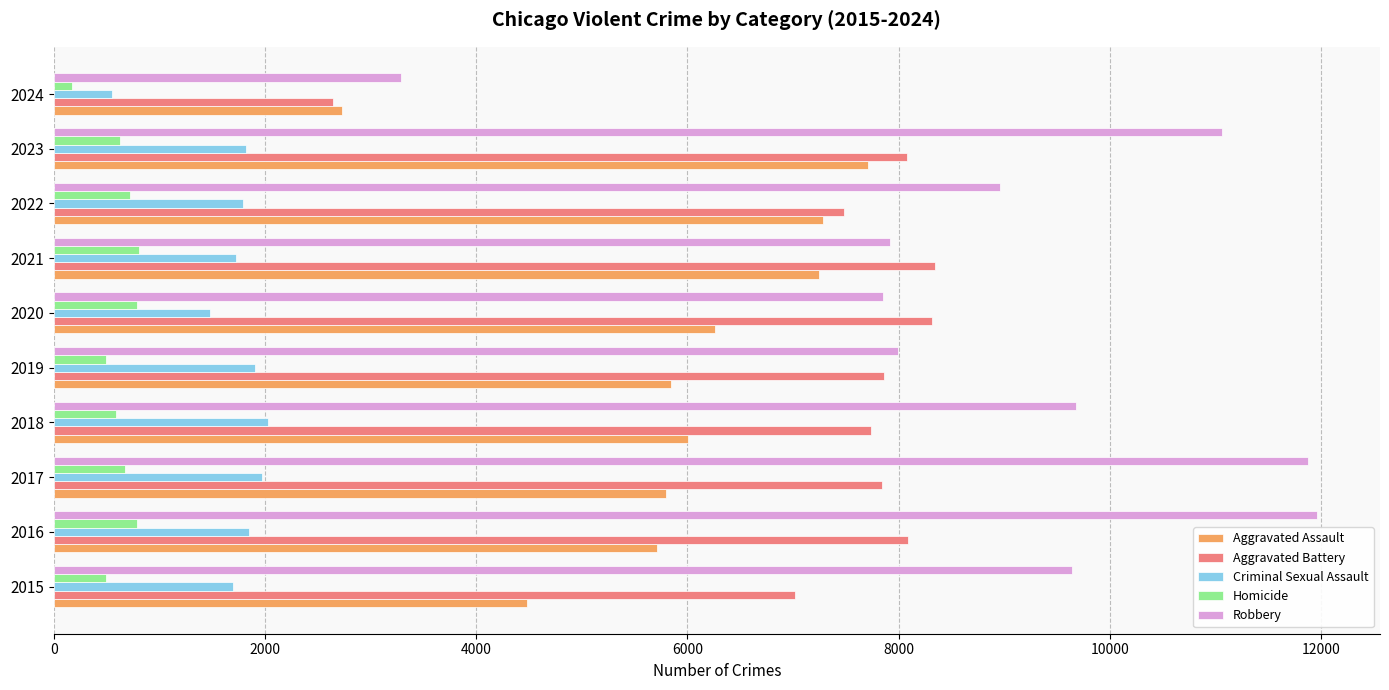

Rank the series by their maximum value, from lowest to highest.

Homicide, Criminal Sexual Assault, Aggravated Assault, Aggravated Battery, Robbery